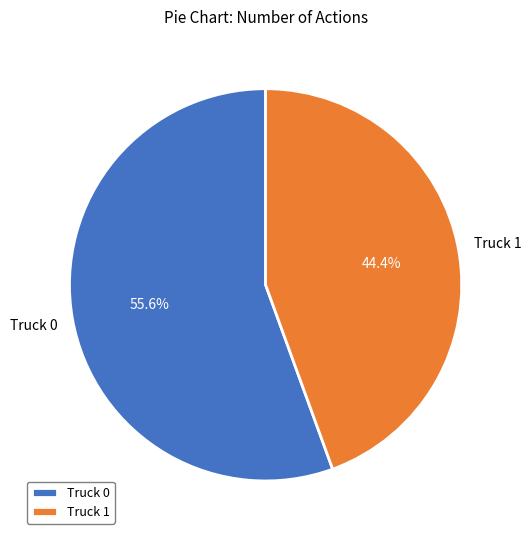

To the nearest percent, what portion does Truck 0 represent?

56%